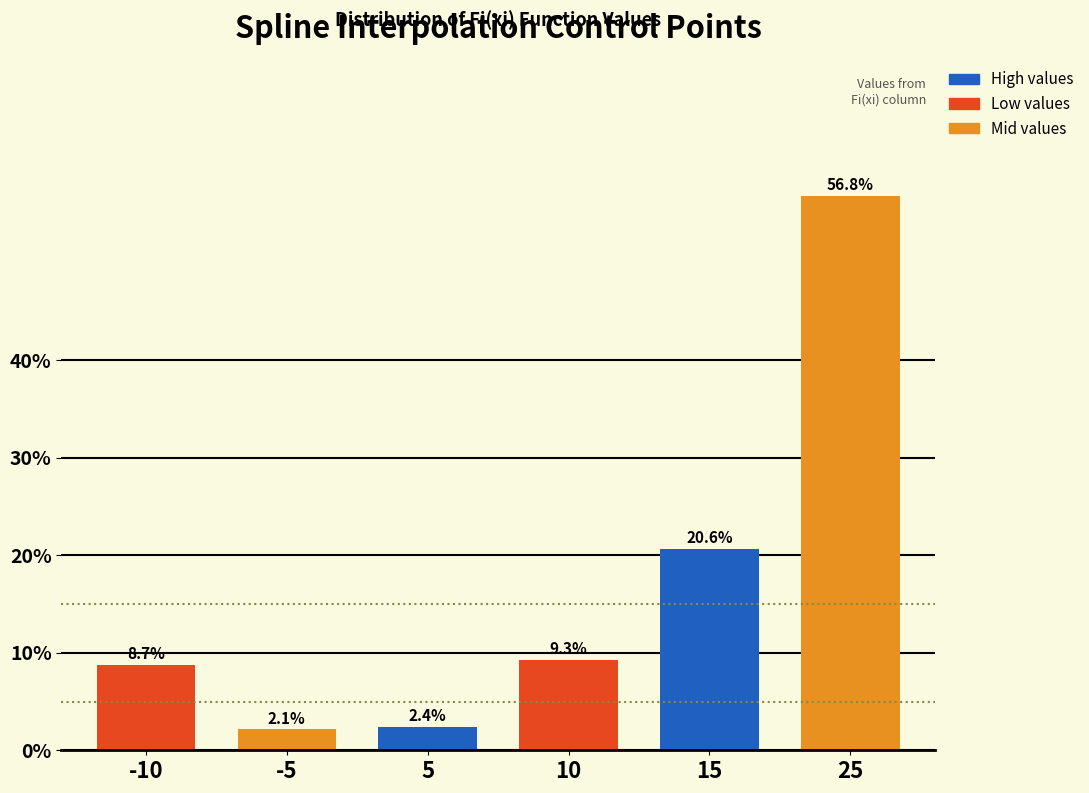

Reading left to right, transcribe all the data shown in this chart.

8.7	2.1	2.4	9.3	20.6	56.8